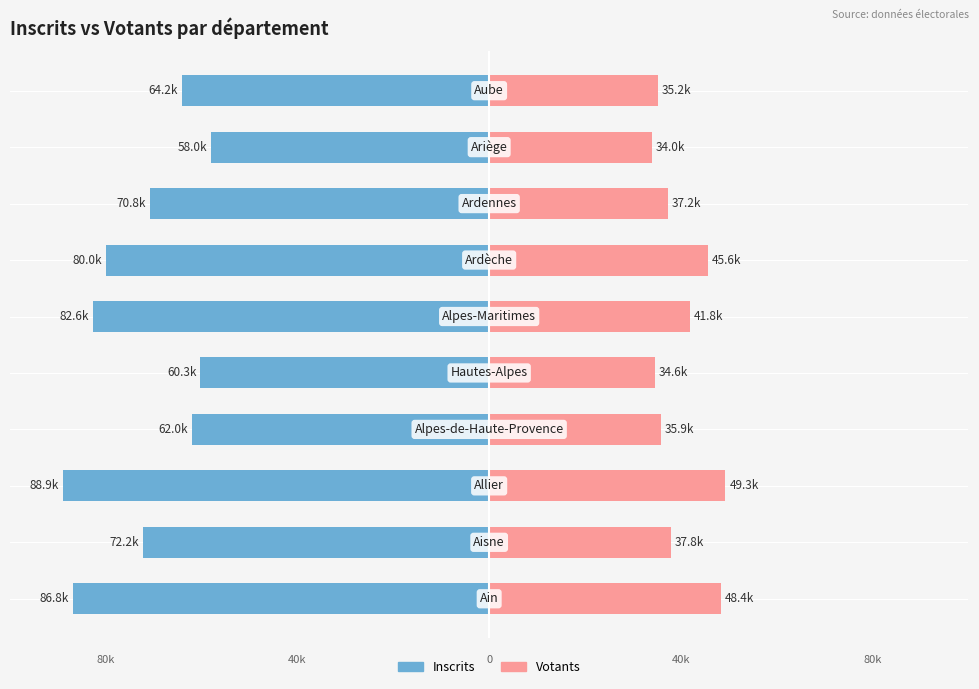

The Inscrits series shows -47740 at 50000. True or false?

False